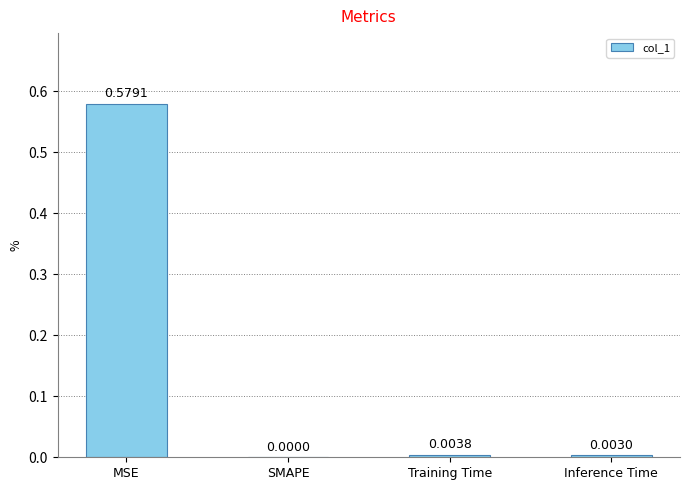

At which category does the chart reach its peak across all series?

MSE